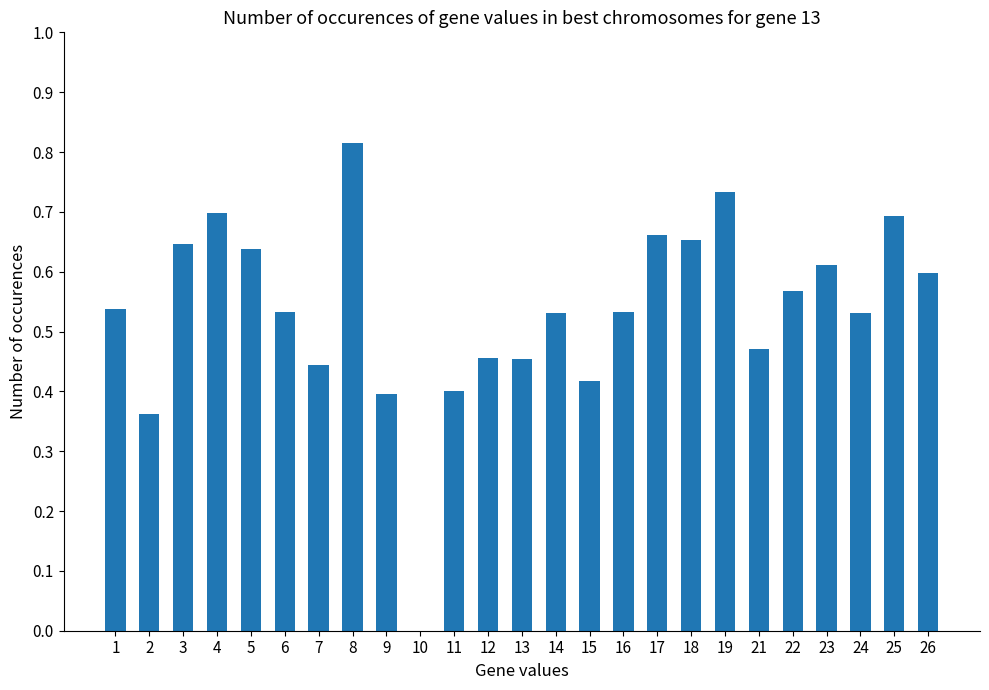

What is the sum of all values?

13.4